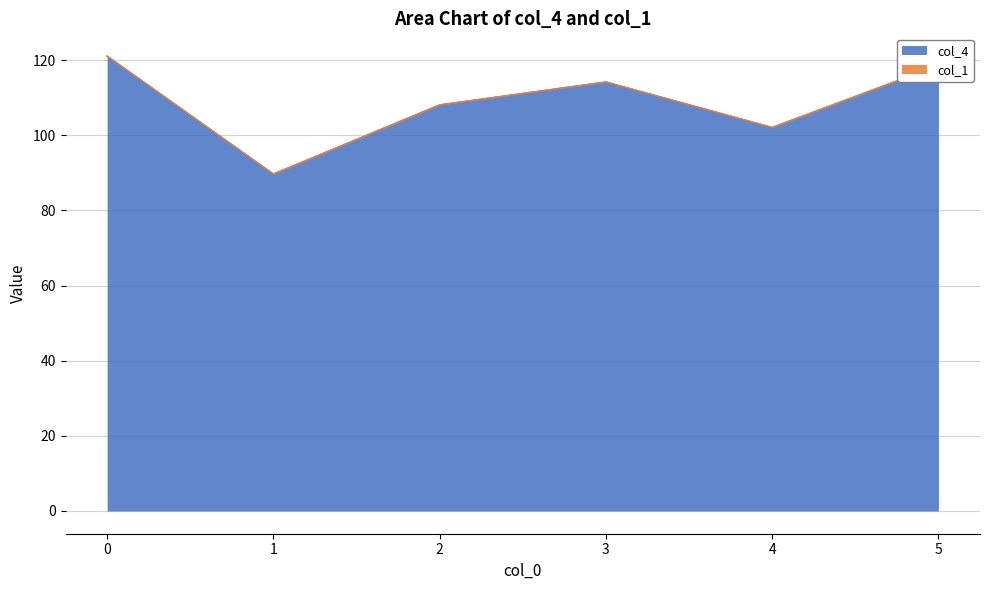

Reading right to left, what are all the values shown in this chart?

5=118.6	4=102.1	3=114.2	2=108.1	1=89.7	0=121.1